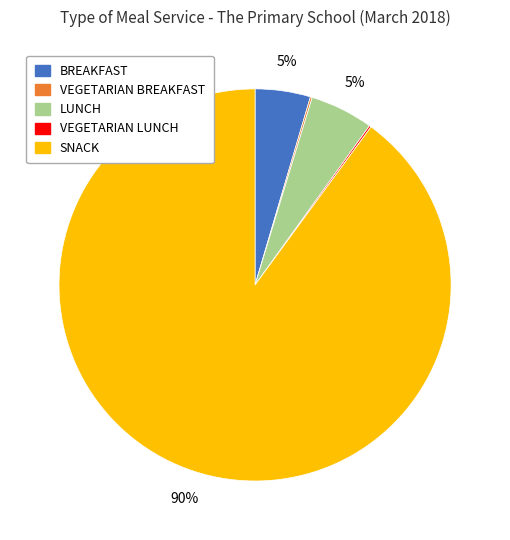

To the nearest percent, what percentage of the pie is LUNCH?

5%